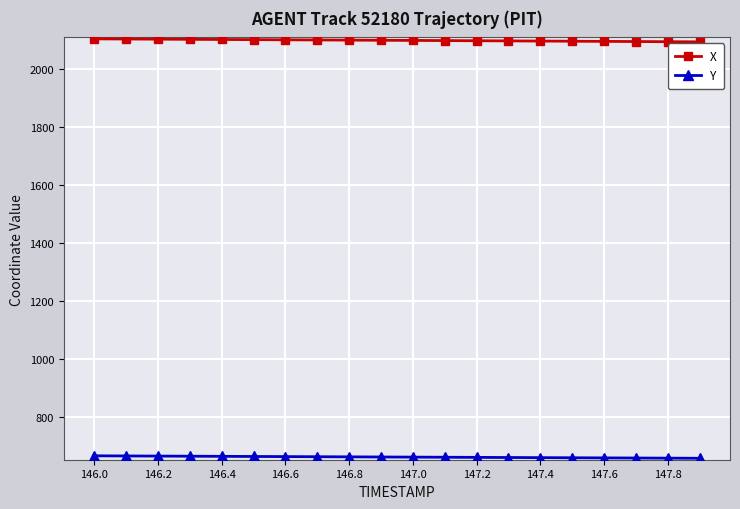

Which series has the largest total across all categories?

X